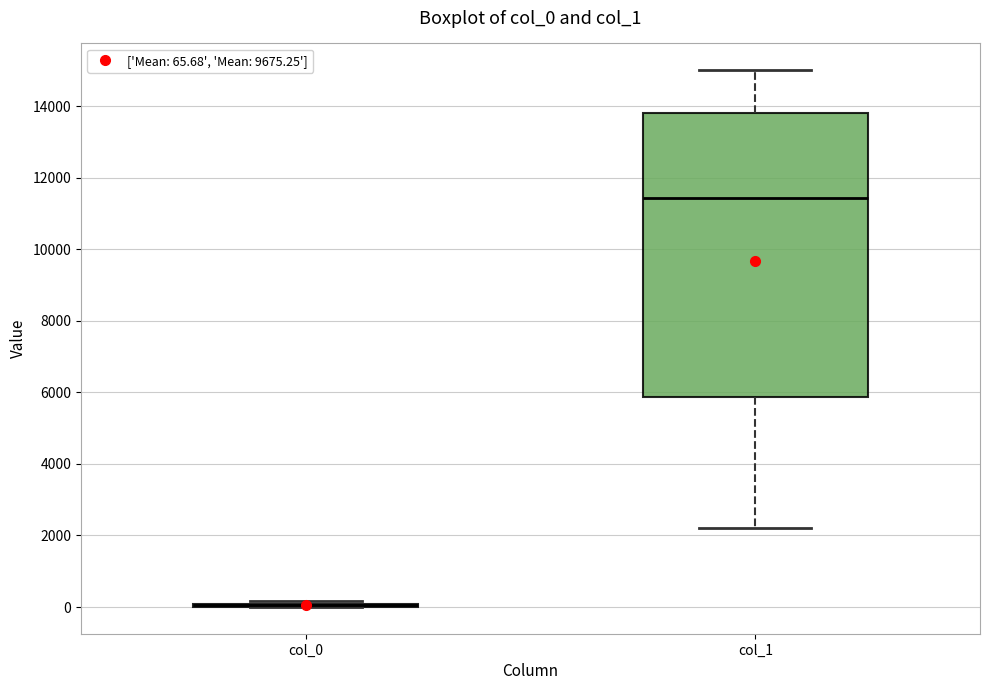

Comparing the boxes themselves (not the whiskers), which one is the tallest?

col_1